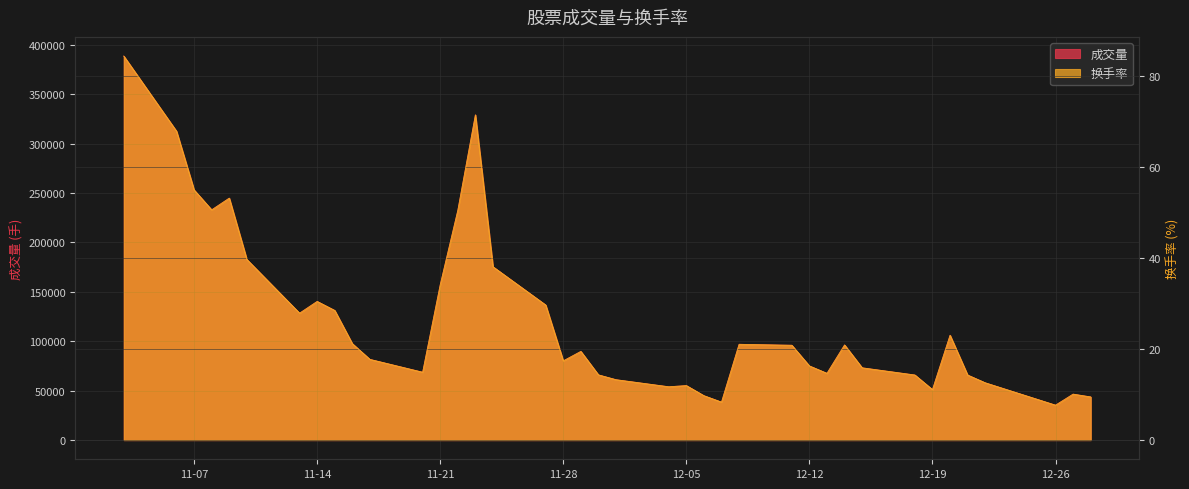

Which series has the widest spread of values?

成交量